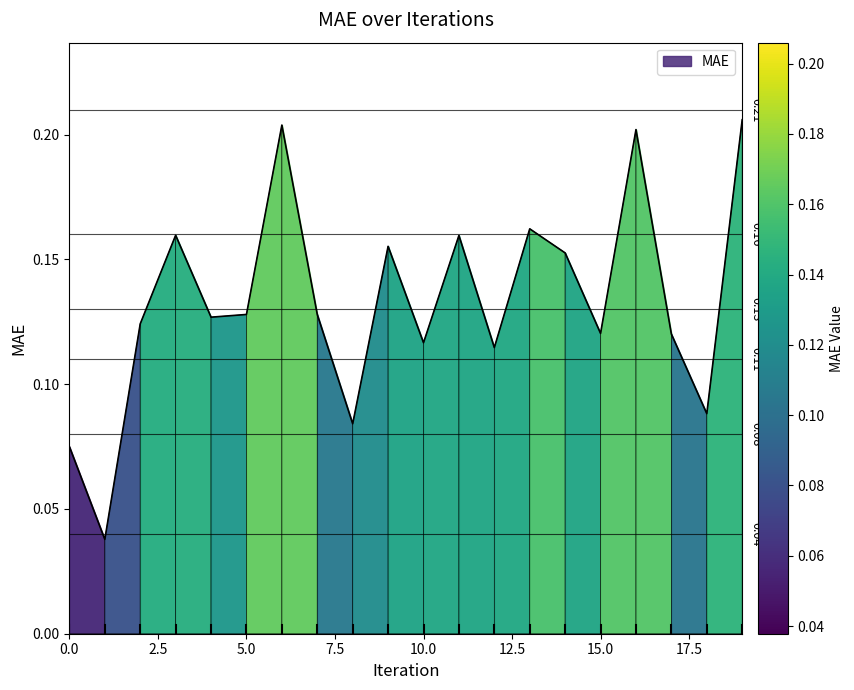

Reading left to right, extract all data points from this chart.

0.1	0.0	0.1	0.2	0.1	0.1	0.2	0.1	0.1	0.2	0.1	0.2	0.1	0.2	0.2	0.1	0.2	0.1	0.1	0.2